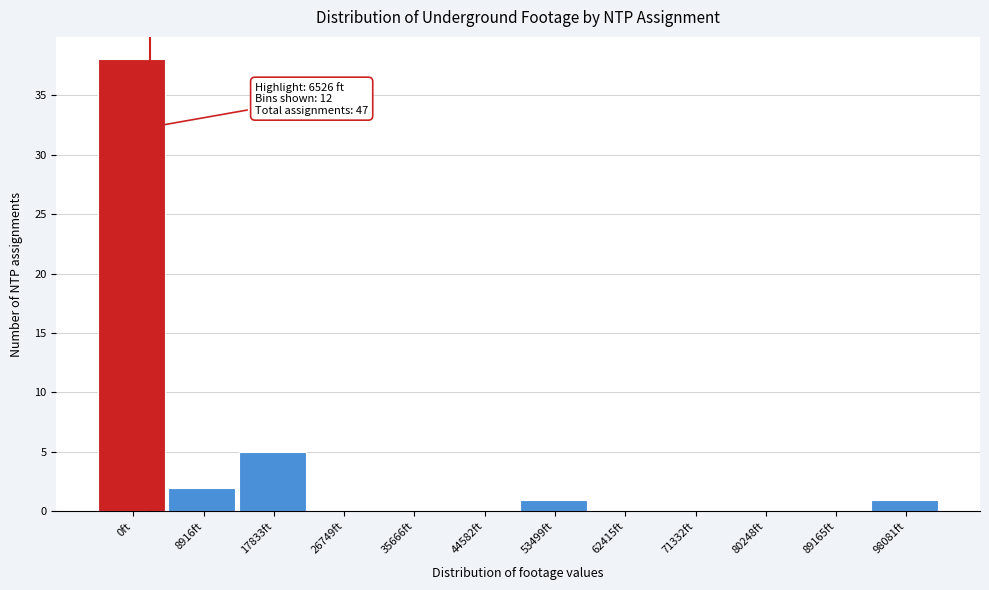

Reading left to right, extract all data points from this chart.

0ft=38	8916ft=2	17833ft=5	26749ft=0	35666ft=0	44582ft=0	53499ft=1	62415ft=0	71332ft=0	80248ft=0	89165ft=0	98081ft=1